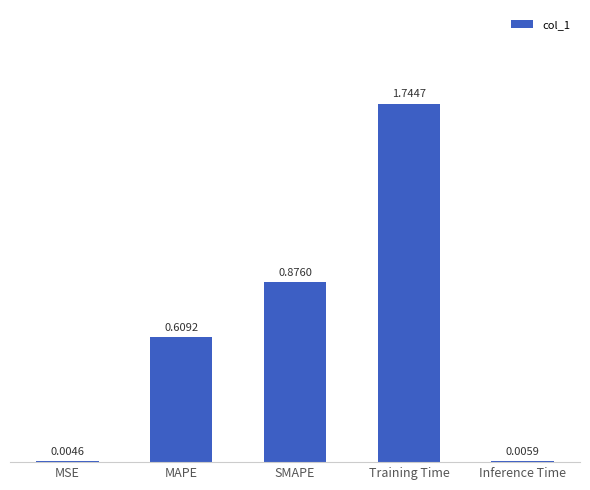

Which label corresponds to the largest value in the chart?

Training Time